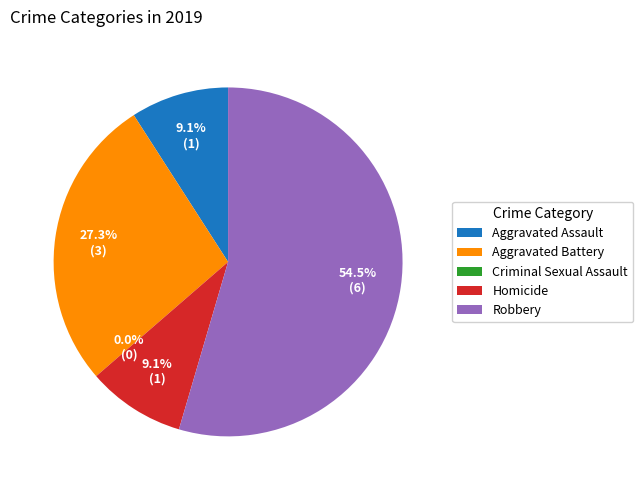

The Criminal Sexual Assault slice represents 0% of the pie. True or false?

True